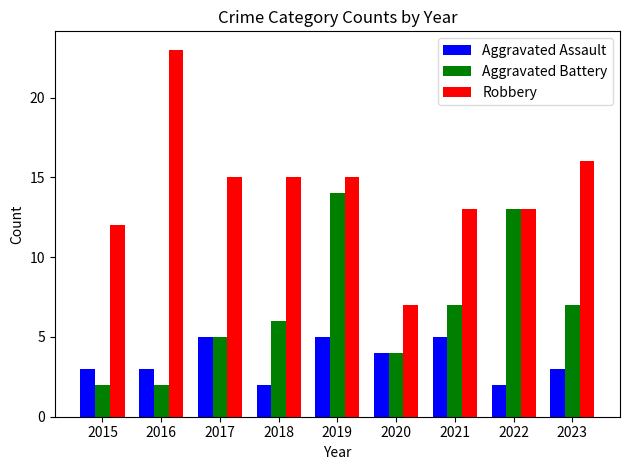

What is the difference between the Robbery values at 2019 and 2023?

1